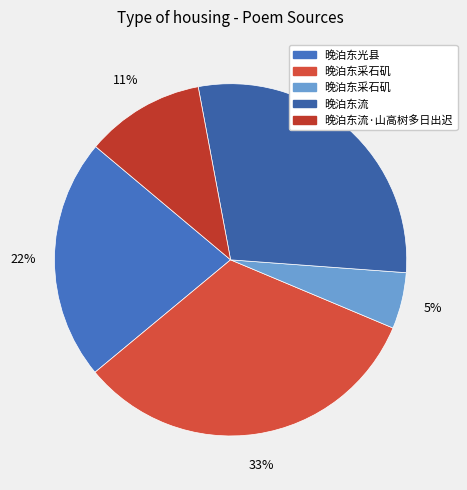

To the nearest percent, what is the average slice percentage?

20%